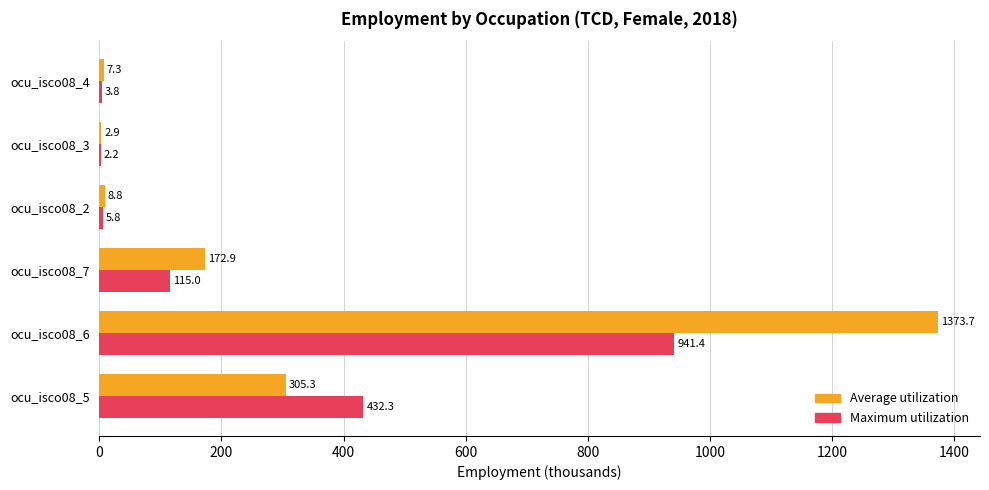

Which category has the highest value in the Average utilization series?

ocu_isco08_6